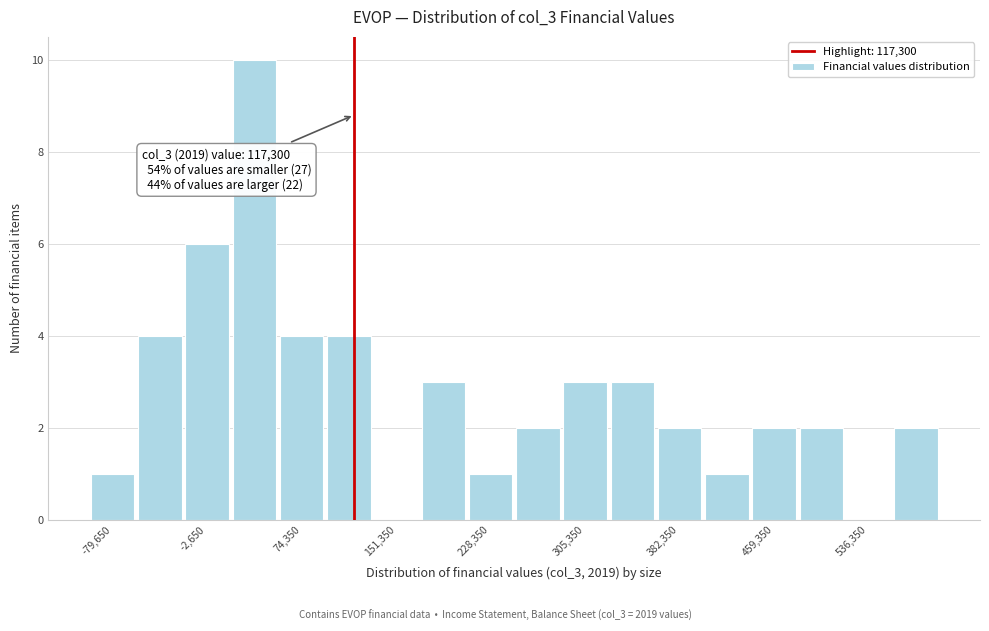

Read against the x-axis, roughly where is the centre of the tallest bar?

40000